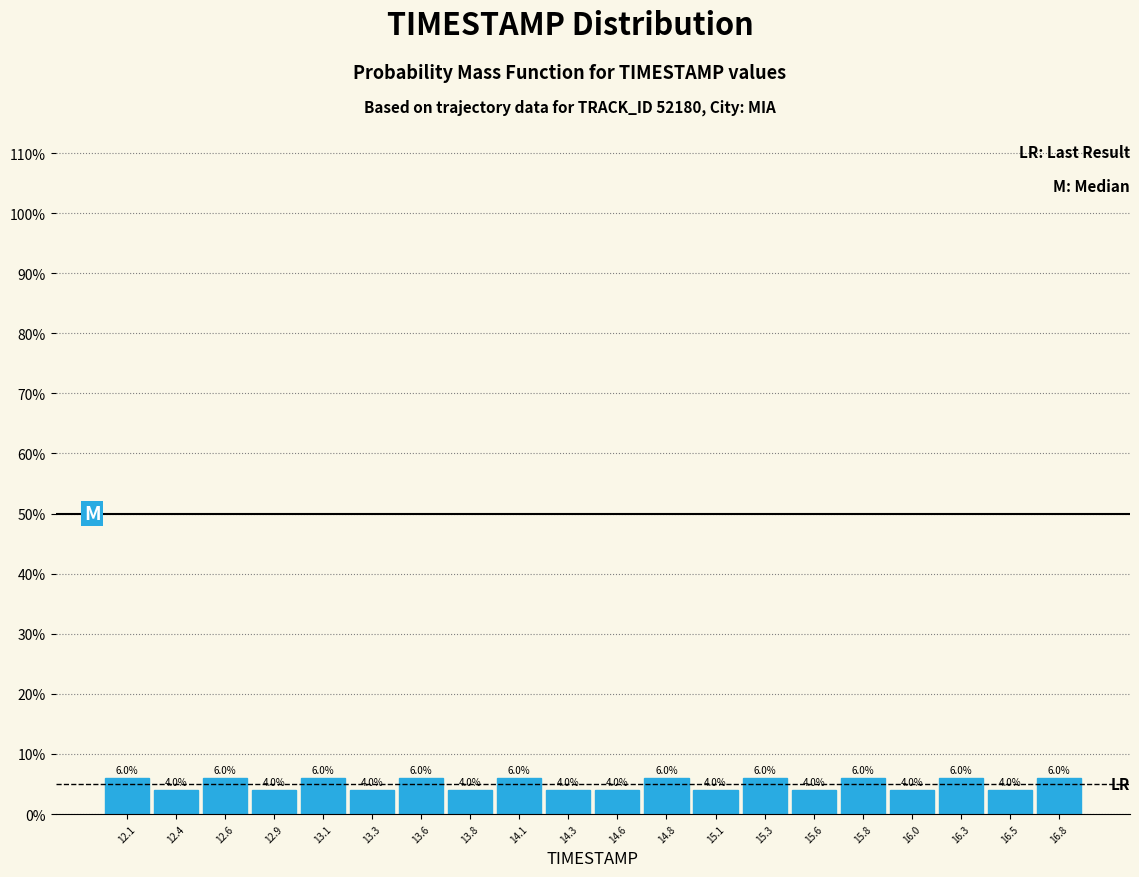

Reading left to right, list every bar in this chart as the range it spans on the x-axis followed by its height. The bar edges are not printed on the chart, so give them approximately, as read against the axis.

12.000 to 12.245: 6.0
12.245 to 12.490: 4.0
12.490 to 12.735: 6.0
12.735 to 12.980: 4.0
12.980 to 13.225: 6.0
13.225 to 13.470: 4.0
13.470 to 13.715: 6.0
13.715 to 13.960: 4.0
13.960 to 14.205: 6.0
14.205 to 14.450: 4.0
14.450 to 14.695: 4.0
14.695 to 14.940: 6.0
14.940 to 15.185: 4.0
15.185 to 15.430: 6.0
15.430 to 15.675: 4.0
15.675 to 15.920: 6.0
15.920 to 16.165: 4.0
16.165 to 16.410: 6.0
16.410 to 16.655: 4.0
16.655 to 16.900: 6.0